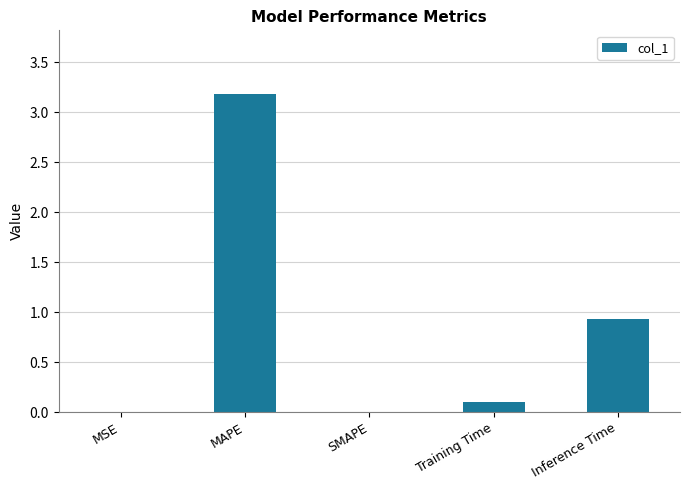

What is the sum of all values?

4.2